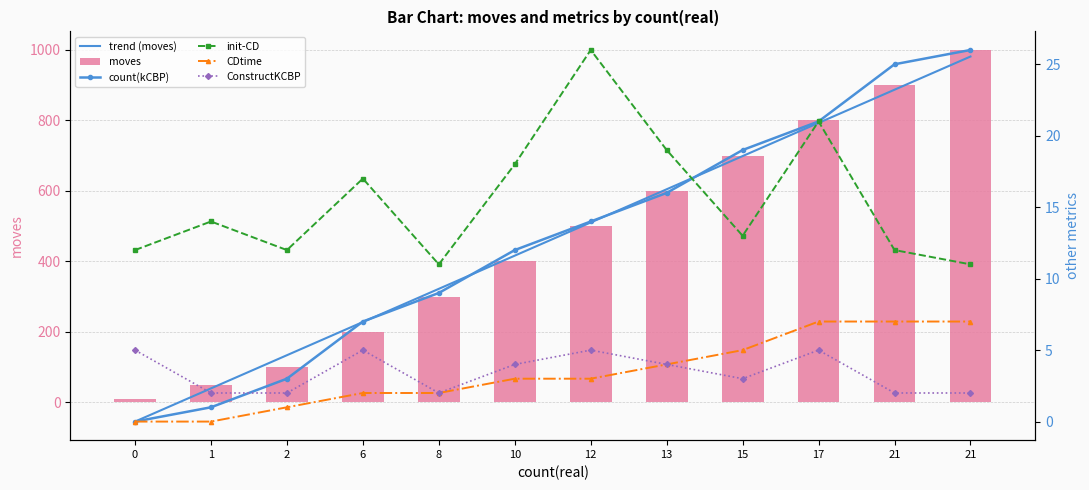

What is the value of the moves bar at the 5th from the left?

300.0